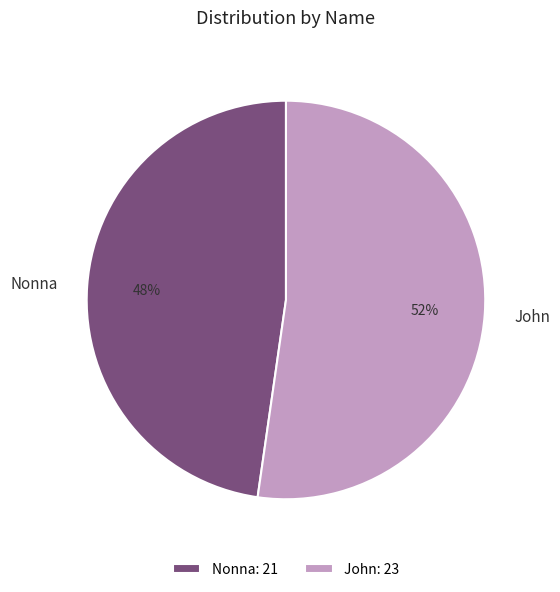

Rank the categories by value from highest to lowest.

John, Nonna